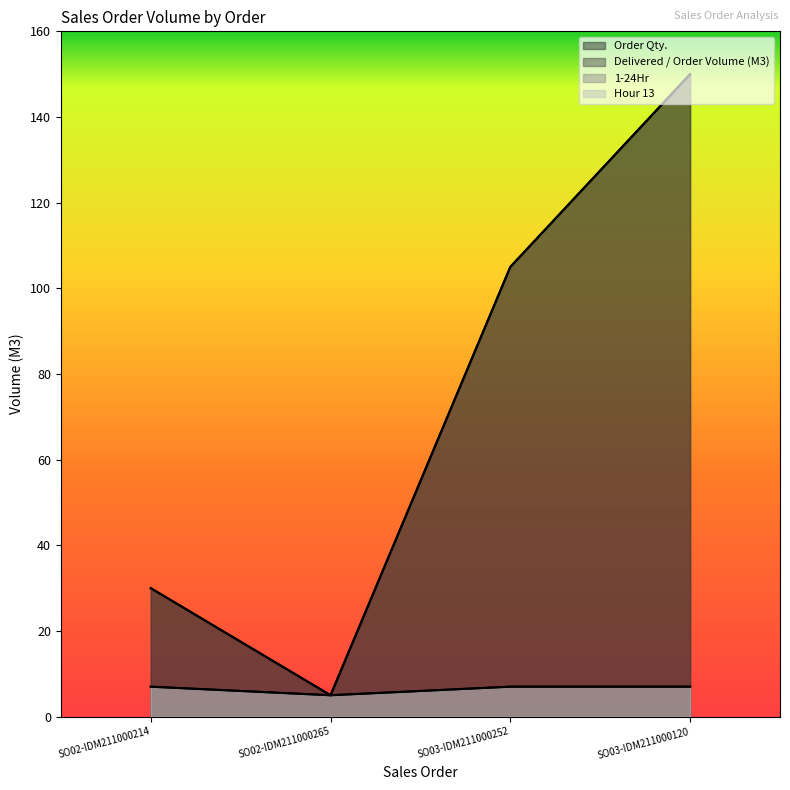

True or false: Order Qty. has a value of 150 at SO03-IDM211000120.

True